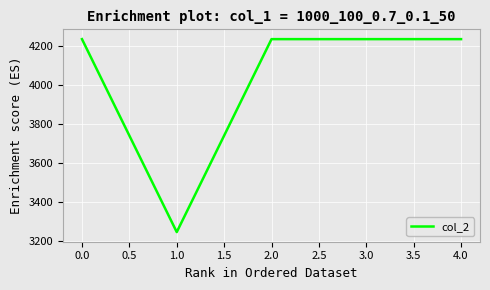

Read the value at 0.0, to the nearest 50.

4250